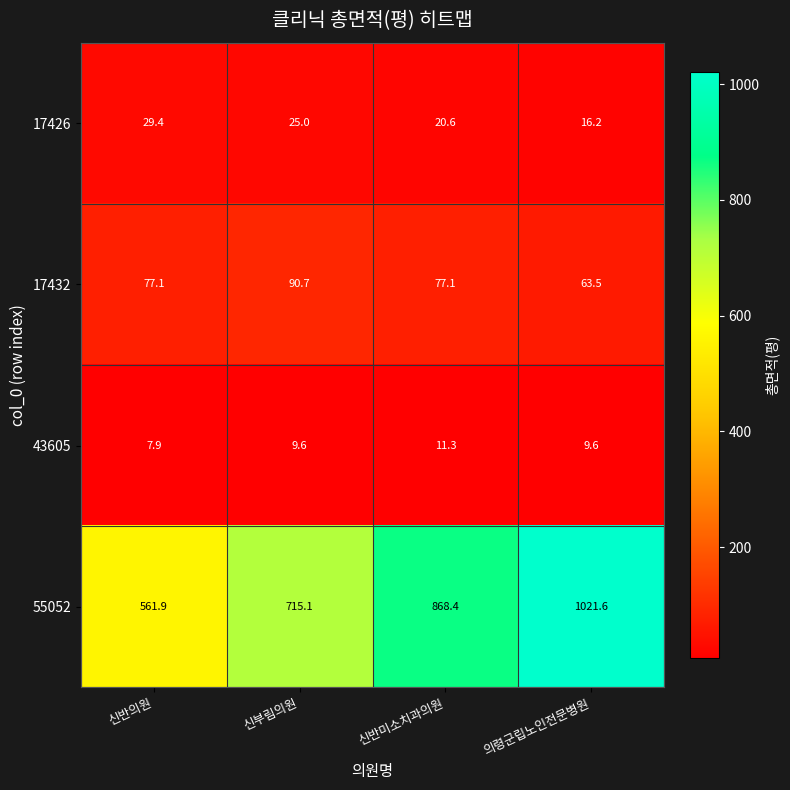

The value of 55052 at 신반미소치과의원 is 868.4. True or false?

True